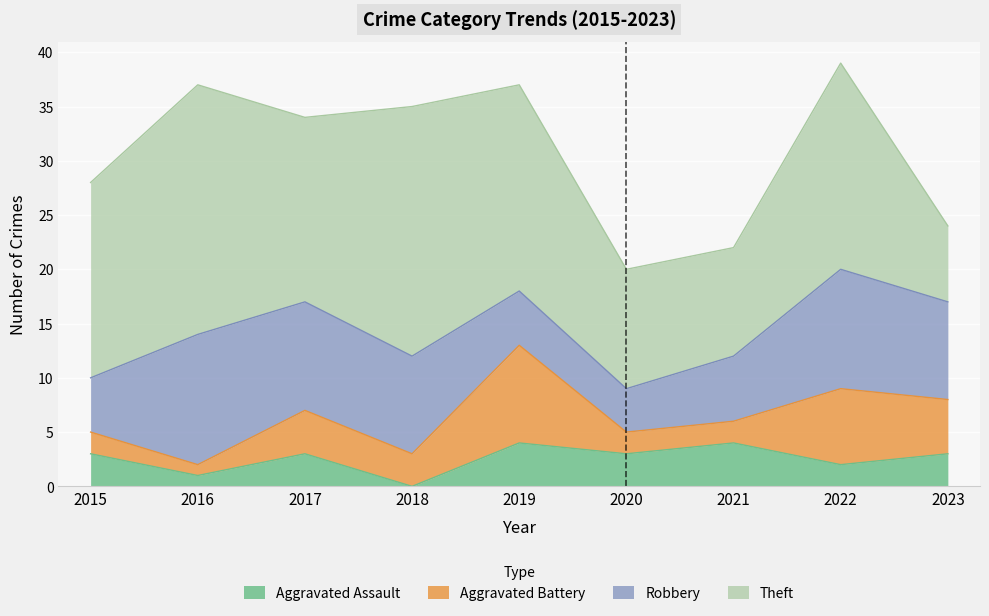

Rank the series by their maximum value, from lowest to highest.

Aggravated Assault, Aggravated Battery, Robbery, Theft